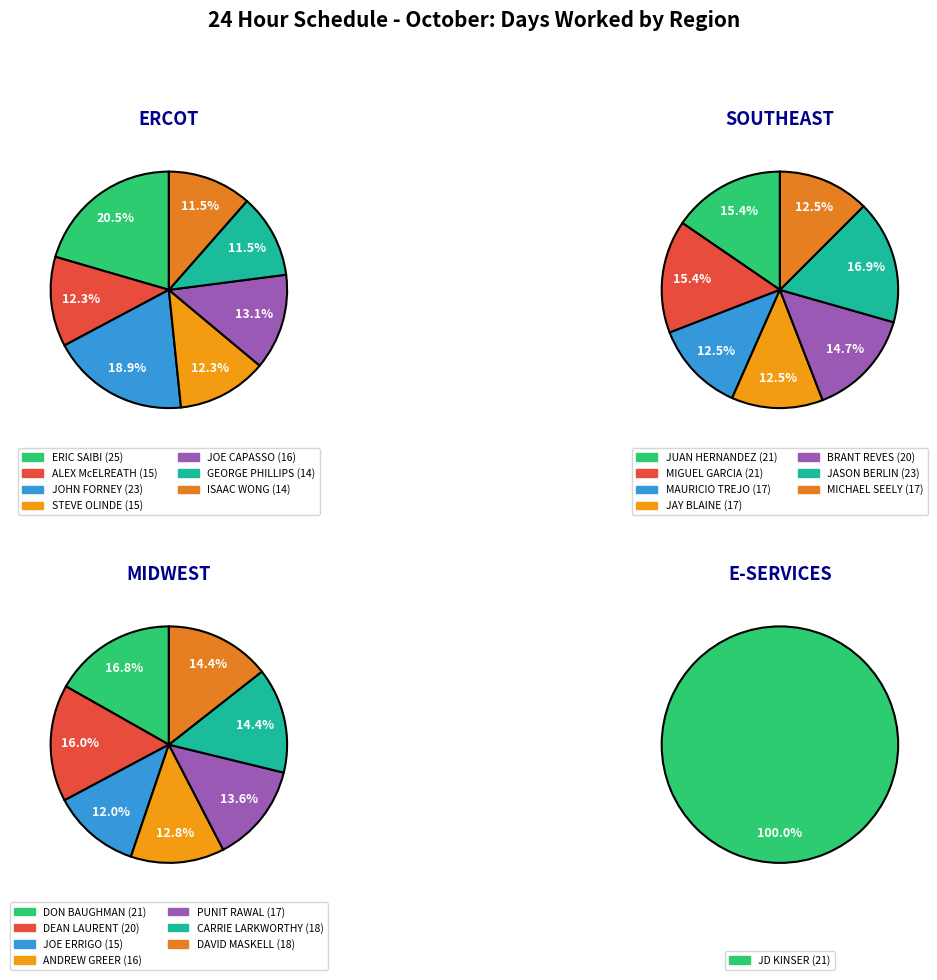

What is the ratio of the value at JOE CAPASSO to the value at ALEX McELREATH?

1.1